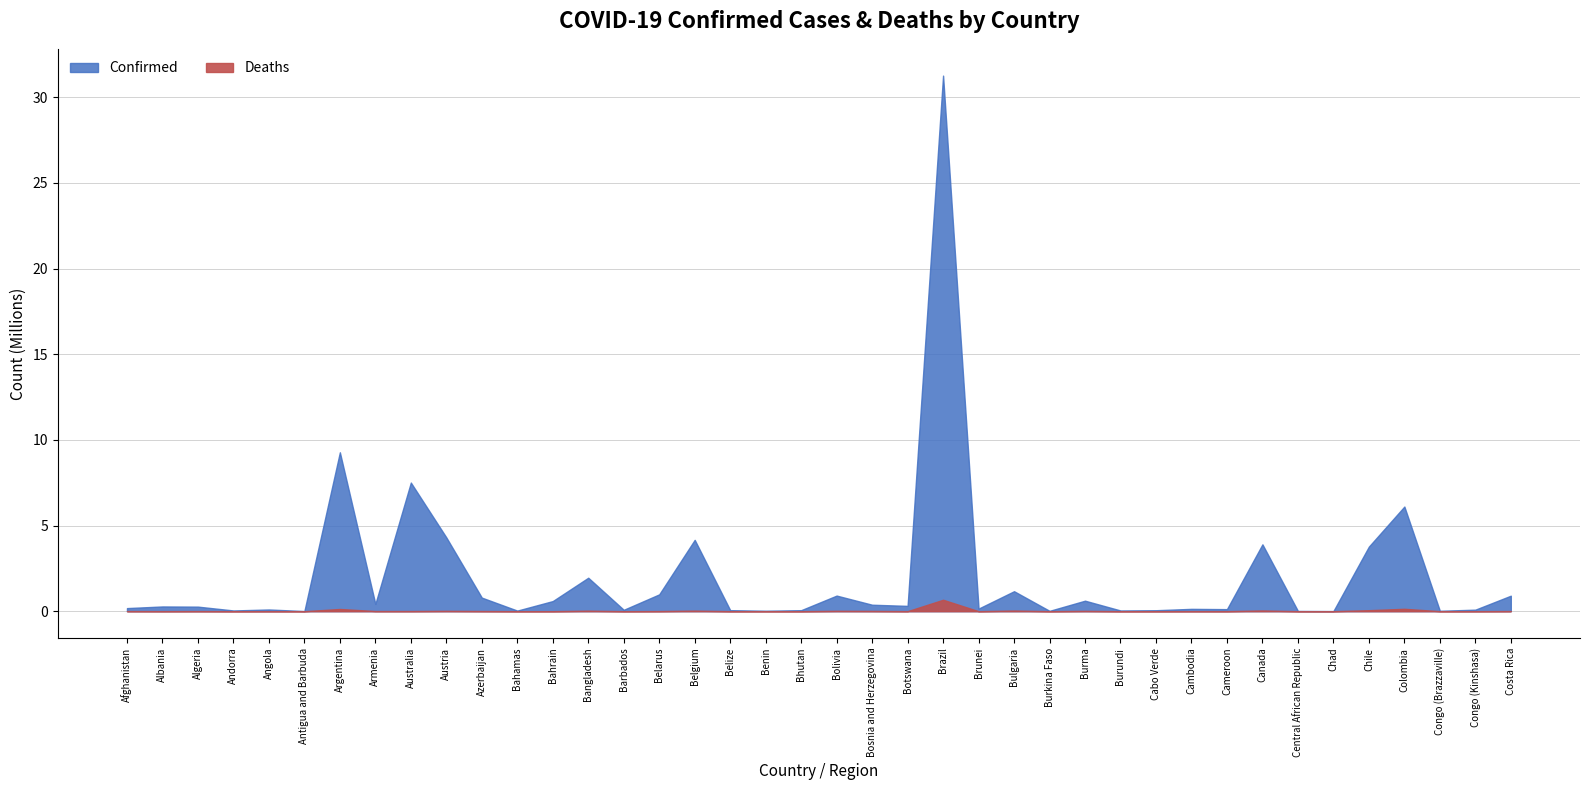

Reading right to left, extract all data points from this chart.

Confirmed: 904934	89189	24128	6109105	3771509	7418	14649	3903588	119947	136262	56635	42248	613405	20899	1166316	151560	31266163	310431	378054	910832	59636	26952	60287	4164698	982867	81622	1953812	590806	35099	792785	4308082	7508845	423006	9276618	8378	99761	43067	265904	276468	180784
Deaths: 8525	1338	385	139867	58005	193	113	41389	1930	3056	402	38	19434	384	37184	224	667348	2701	15791	21949	21	163	678	31799	6978	463	29131	1489	811	9713	19953	8861	8629	128973	138	1900	153	6875	3497	7709